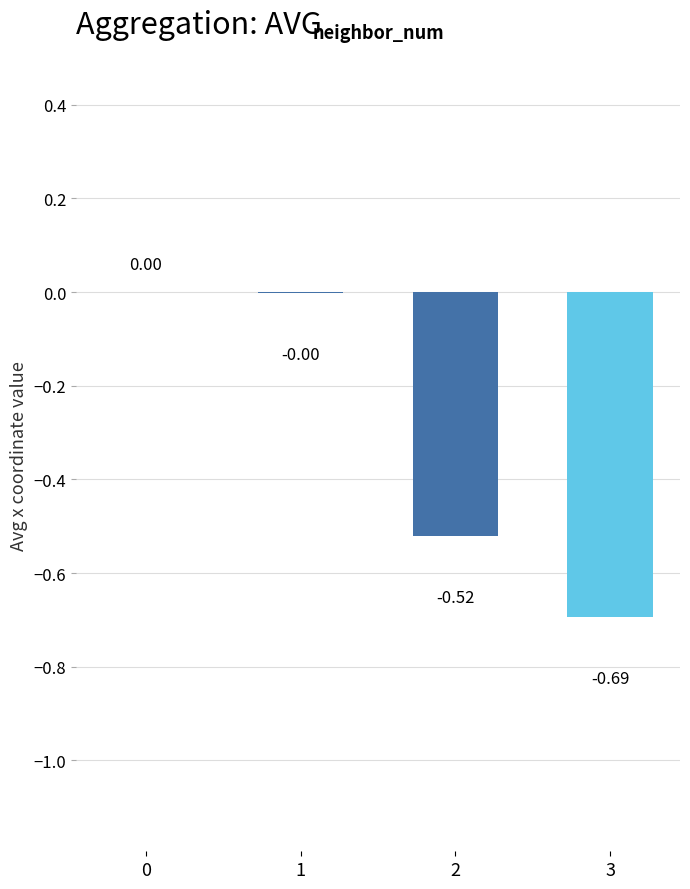

What is the sum of all values?

-1.2